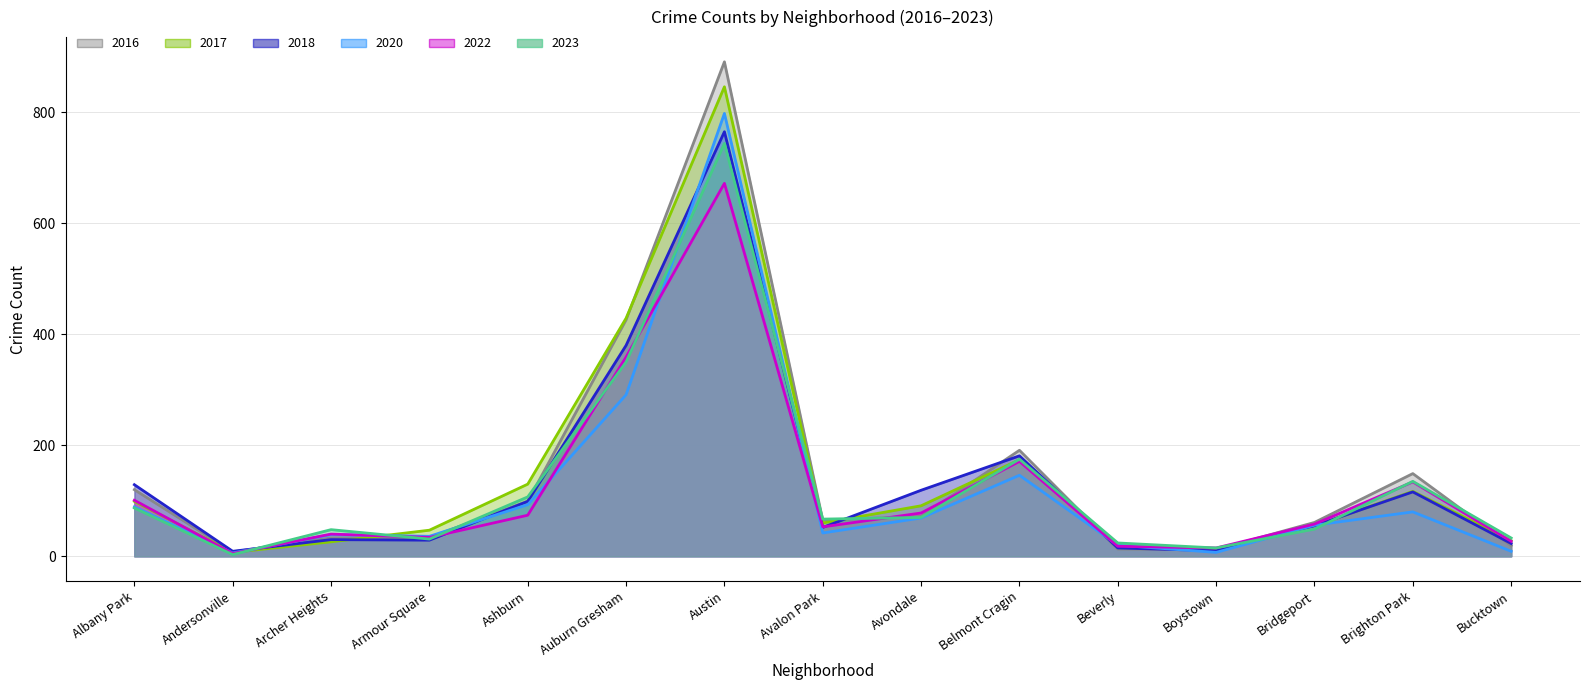

What is the difference between the highest and lowest values at Andersonville?

6